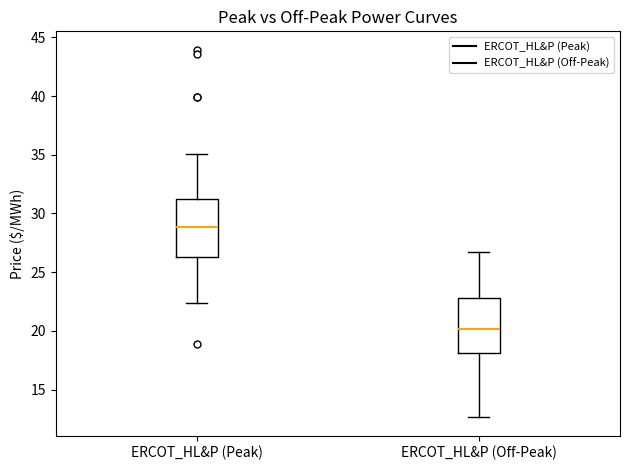

Which box has the highest median line?

ERCOT_HL&P (Peak)